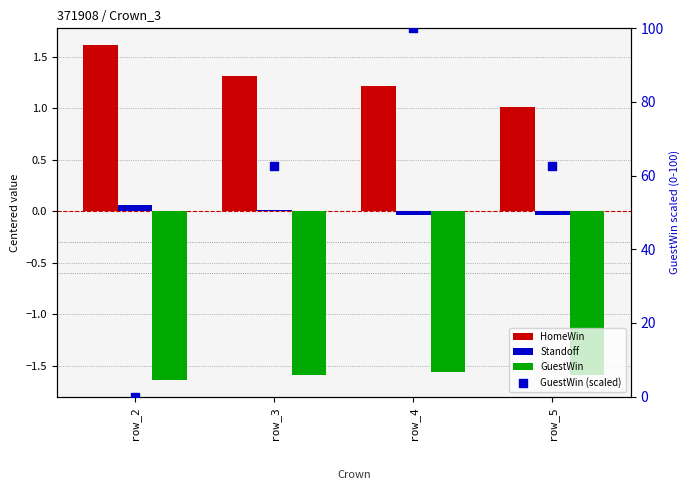

Which series contains the highest Y value?

GuestWin (scaled)